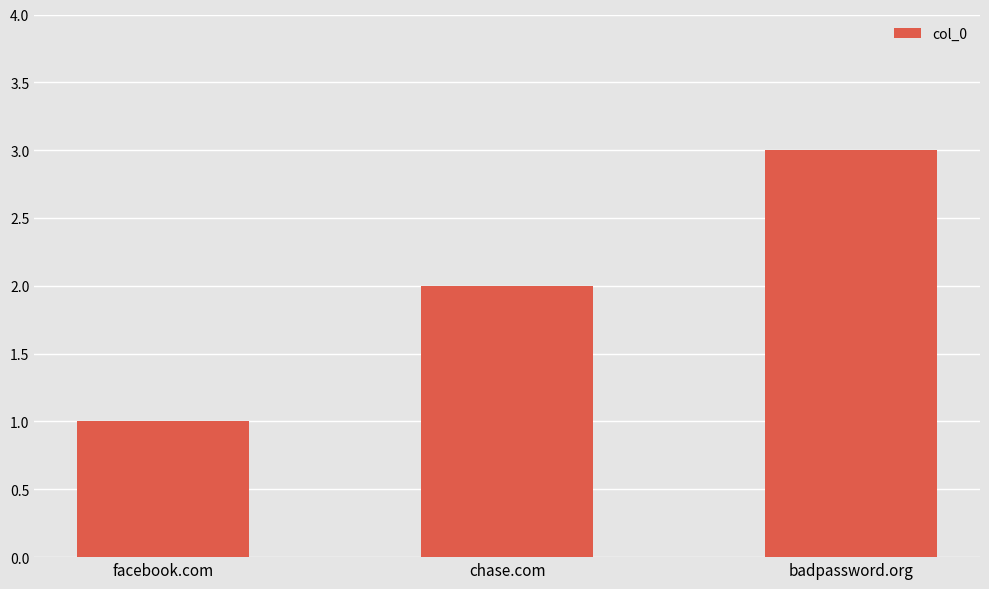

List the labels in order of value, largest first.

badpassword.org, chase.com, facebook.com